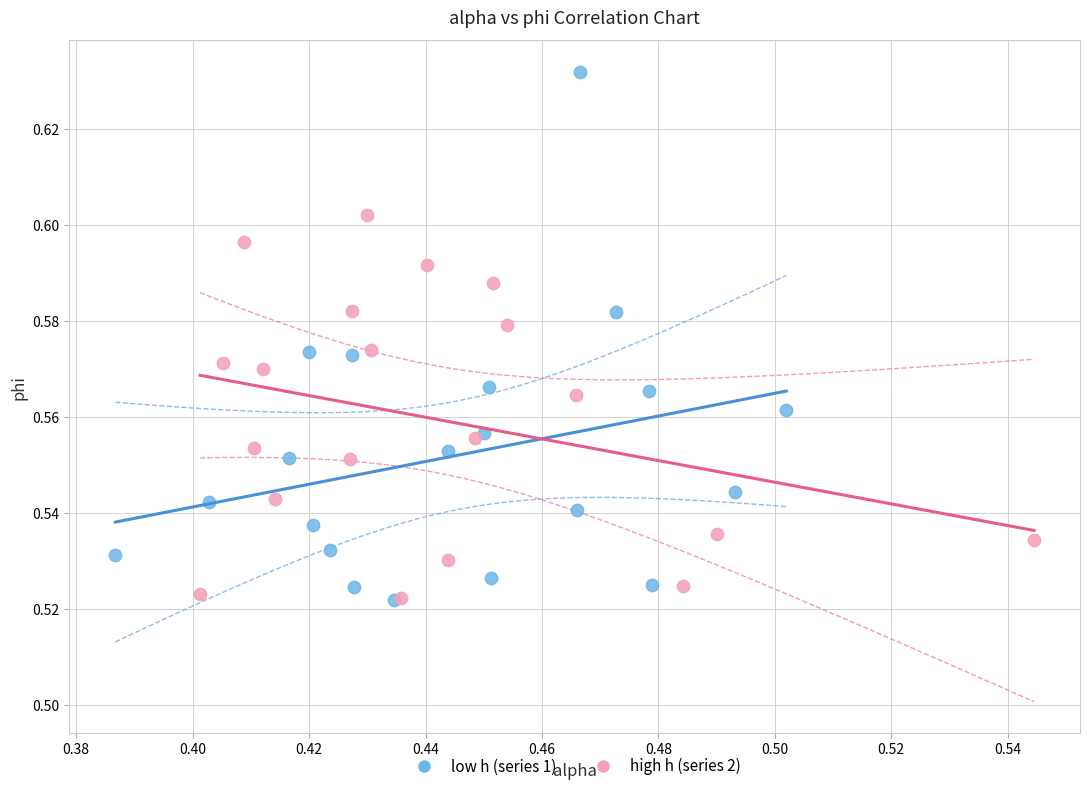

What are all the series names shown in the legend?

low h (series 1), high h (series 2)